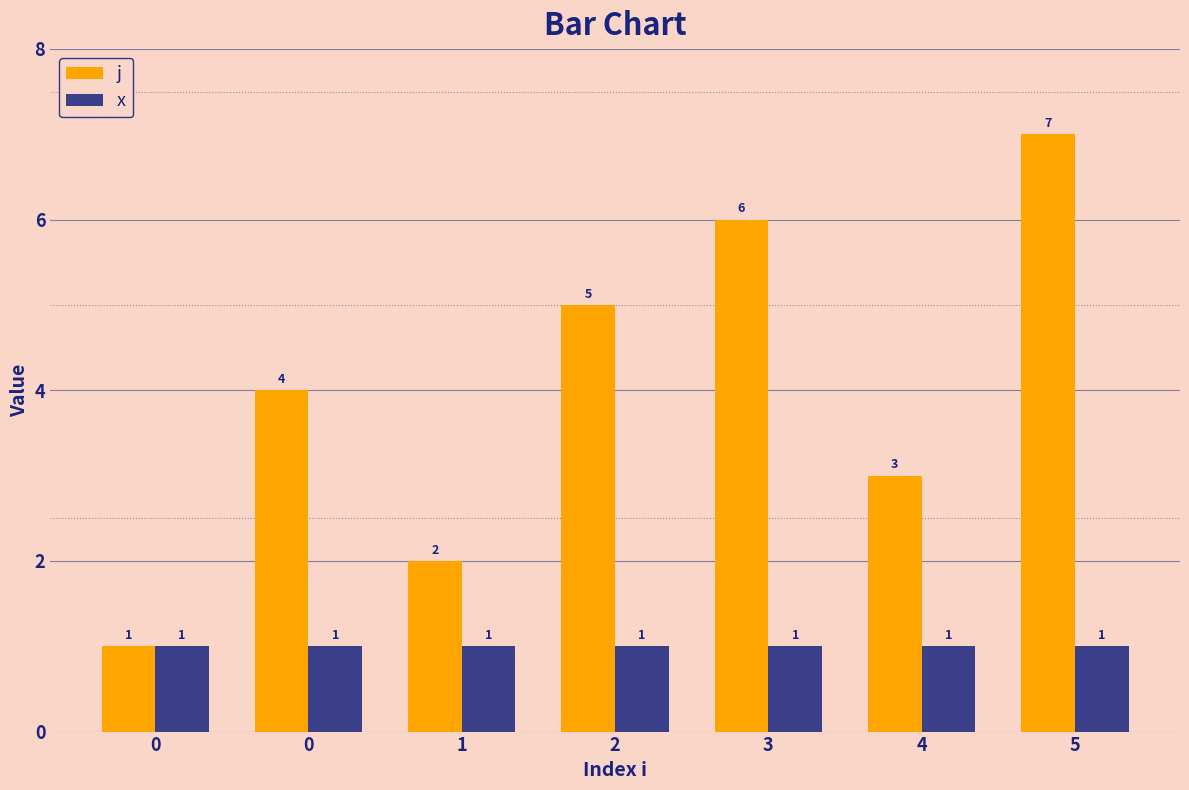

The j series shows 4 at 5. True or false?

False